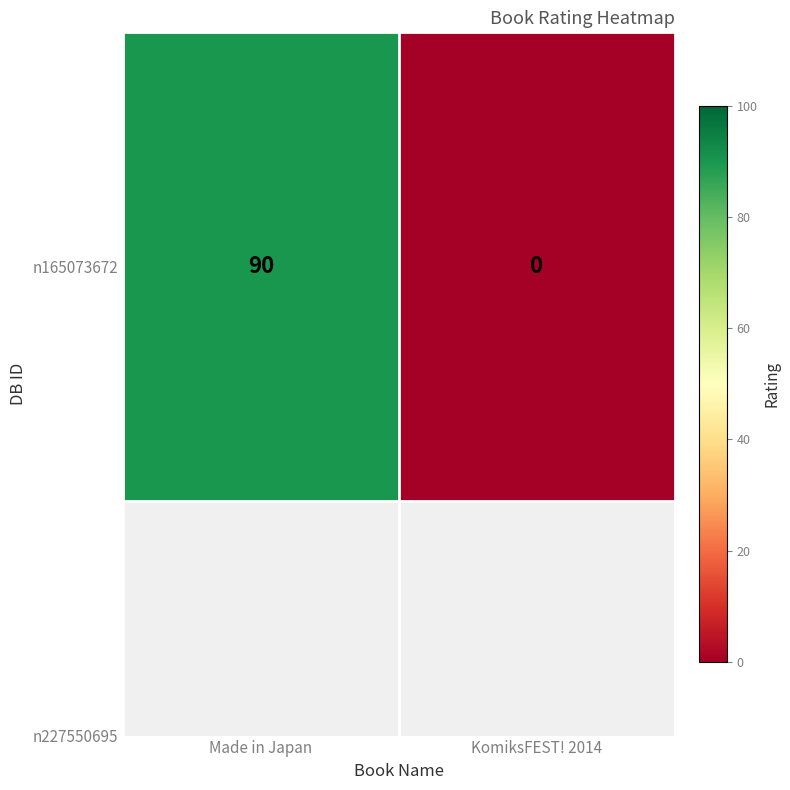

How many values are below 90?

1